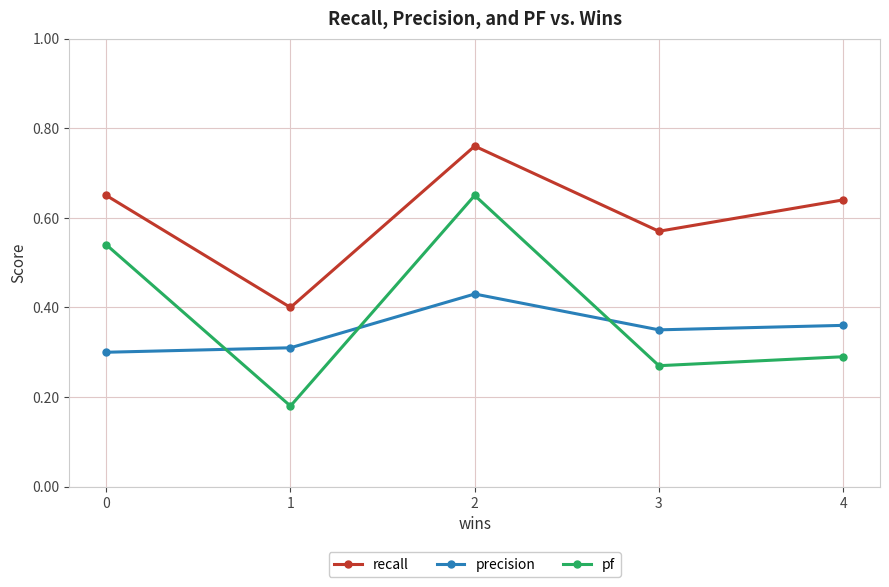

Rank the series at 3 from highest to lowest value.

recall, precision, pf